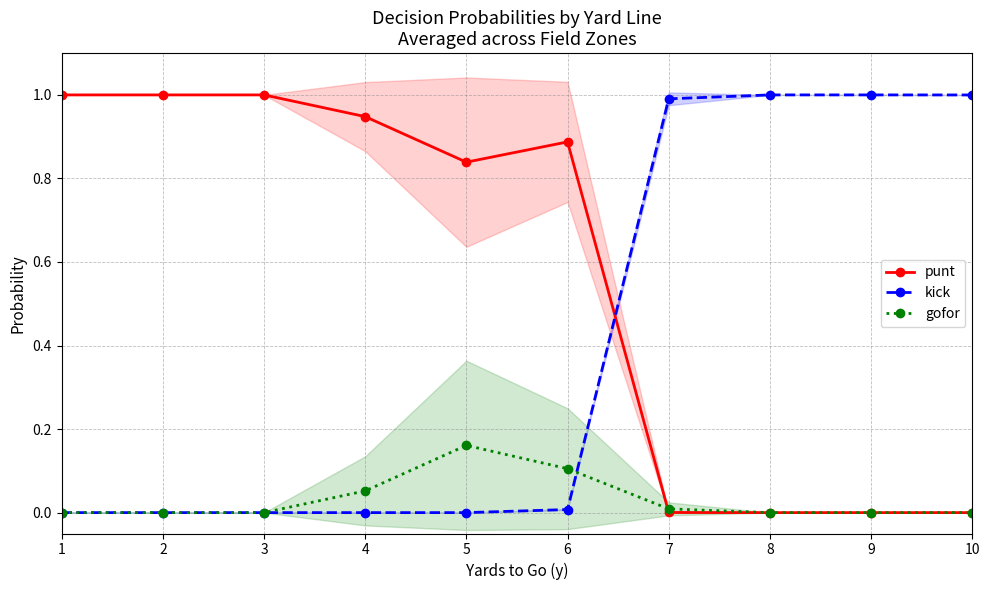

How many lines are shown in the chart?

3